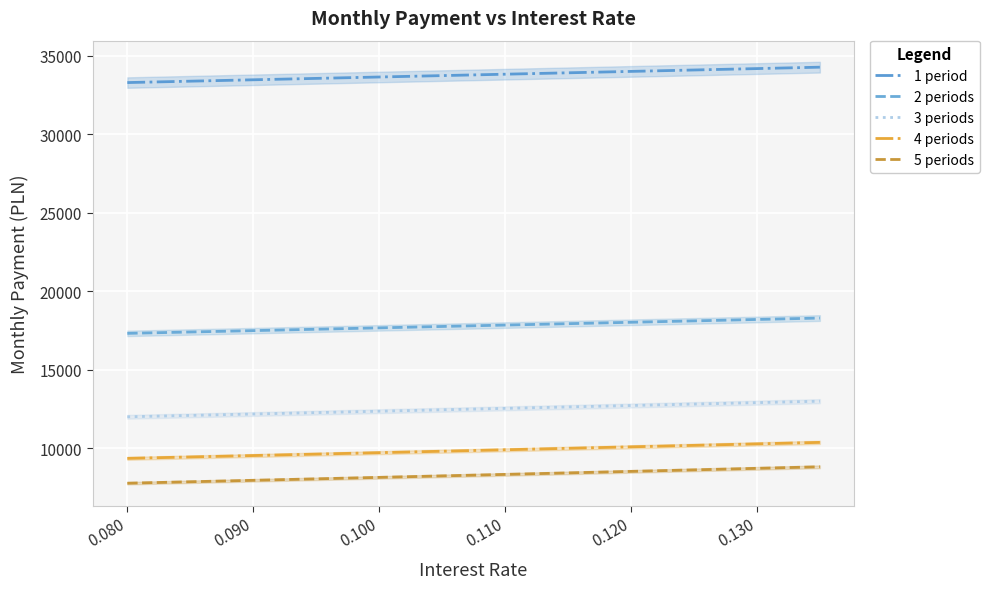

What is the maximum value for 3 periods?

12984.1